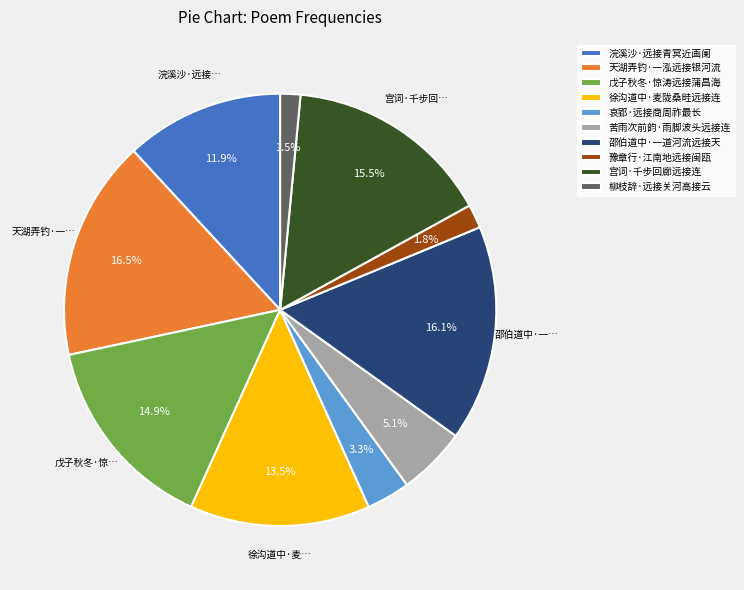

Does 戊子秋冬·惊涛远接蒲昌海 represent more than half of the total?

No